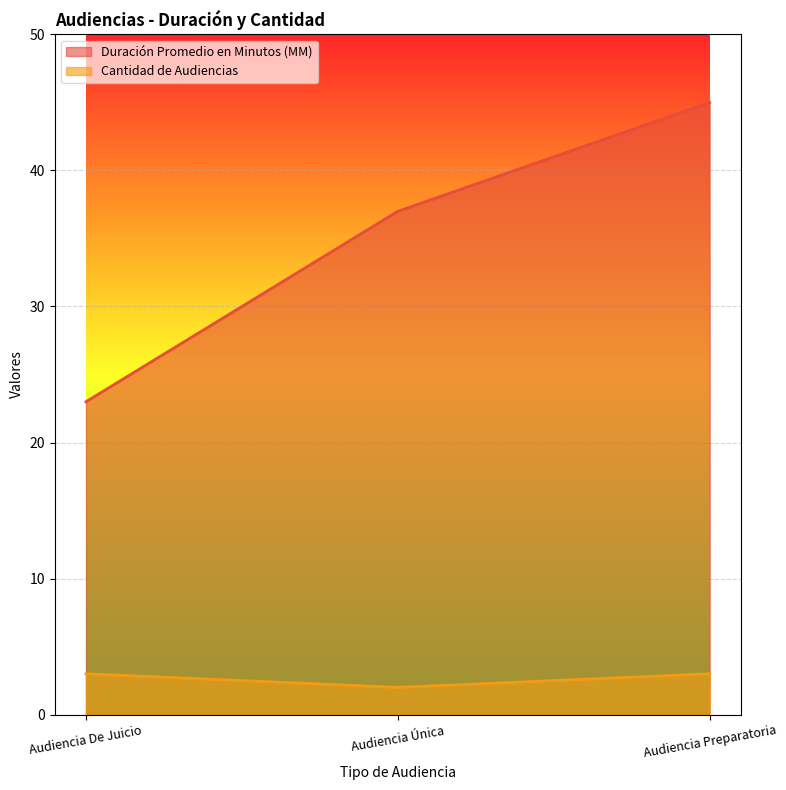

Is the value of Duración Promedio en Minutos (MM) at Audiencia Preparatoria greater than the value of Cantidad de Audiencias at Audiencia Única?

Yes